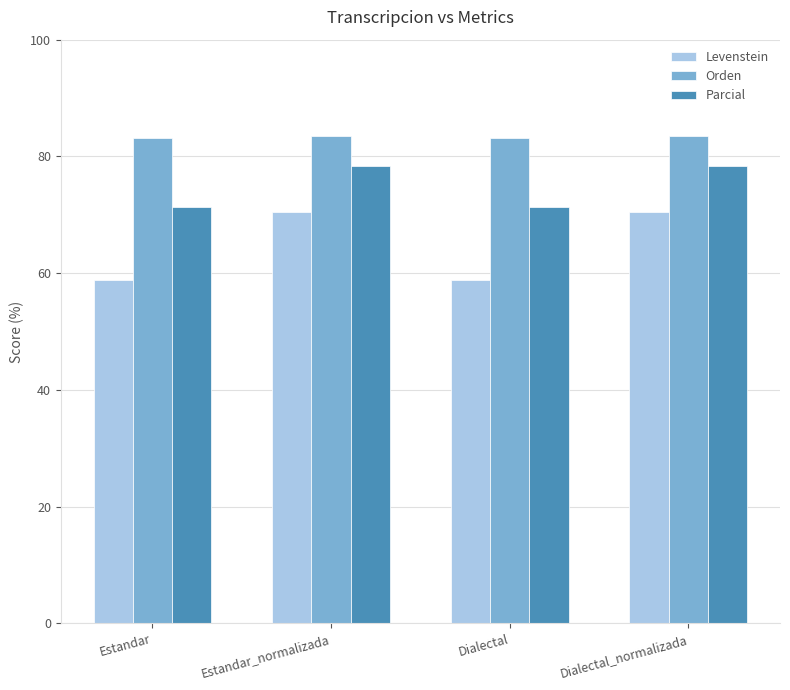

Rank the series at Dialectal_normalizada from highest to lowest value.

Orden, Parcial, Levenstein